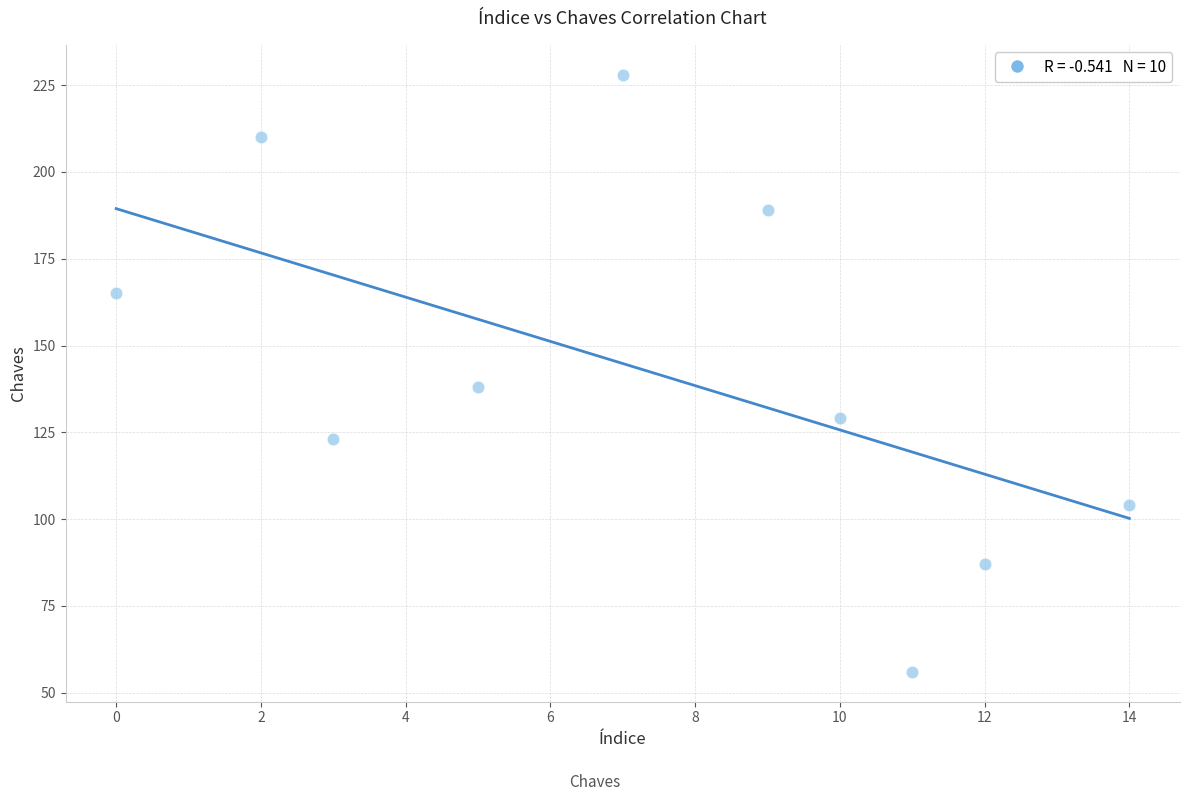

What Y value in the scatter plot is closest to 142?

138